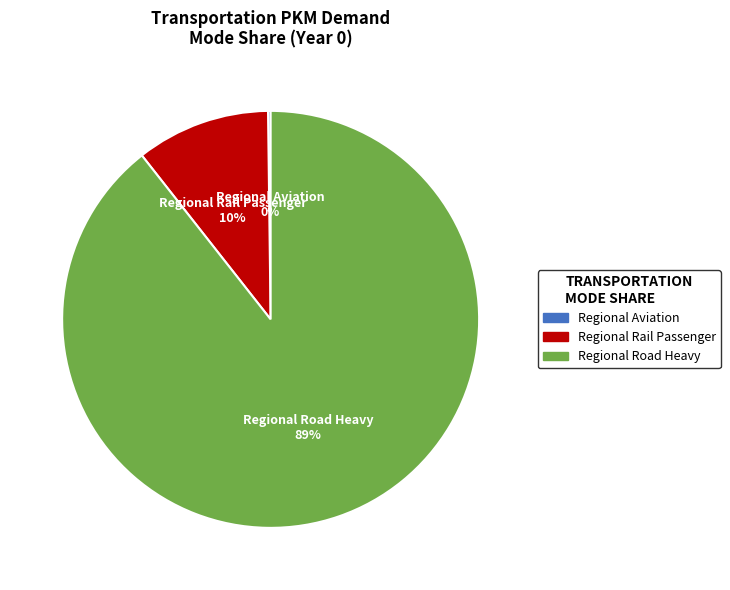

To the nearest percent, what is the average slice percentage?

33%